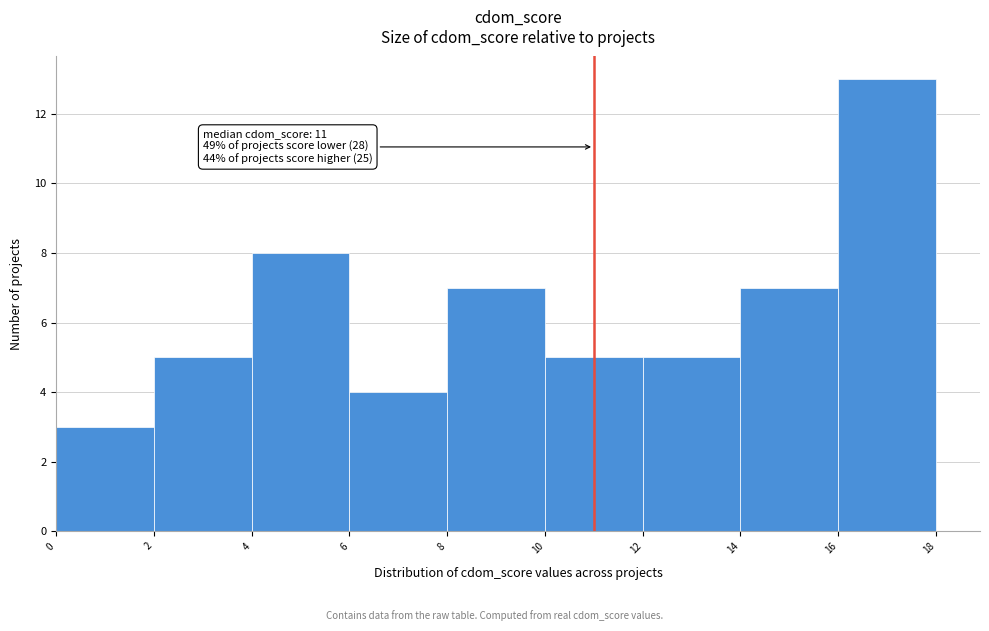

Over which range of the x-axis is the bar tallest?

16 to 18